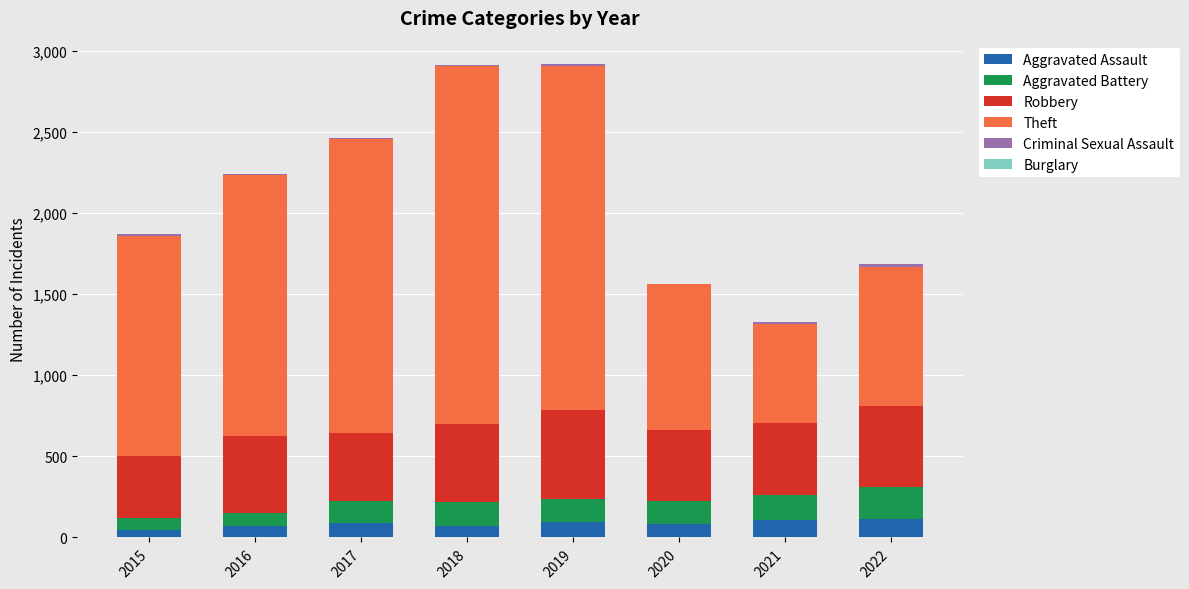

What is the highest value of the Aggravated Assault series?

114